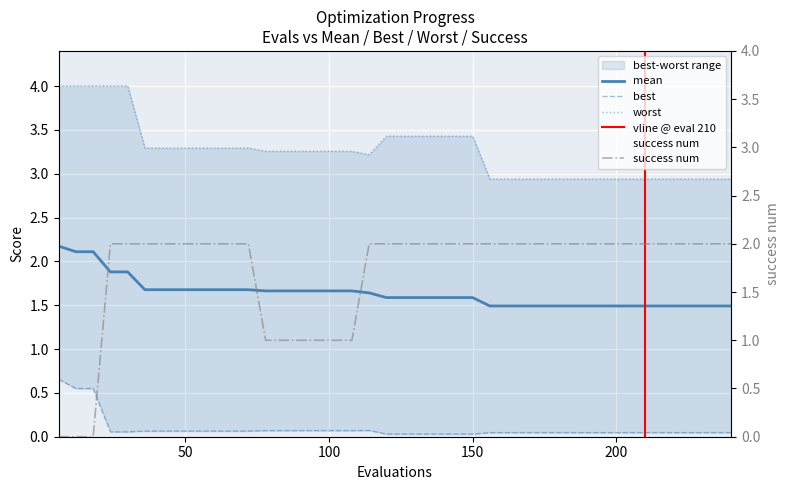

What is the highest value of the mean series?

2.2